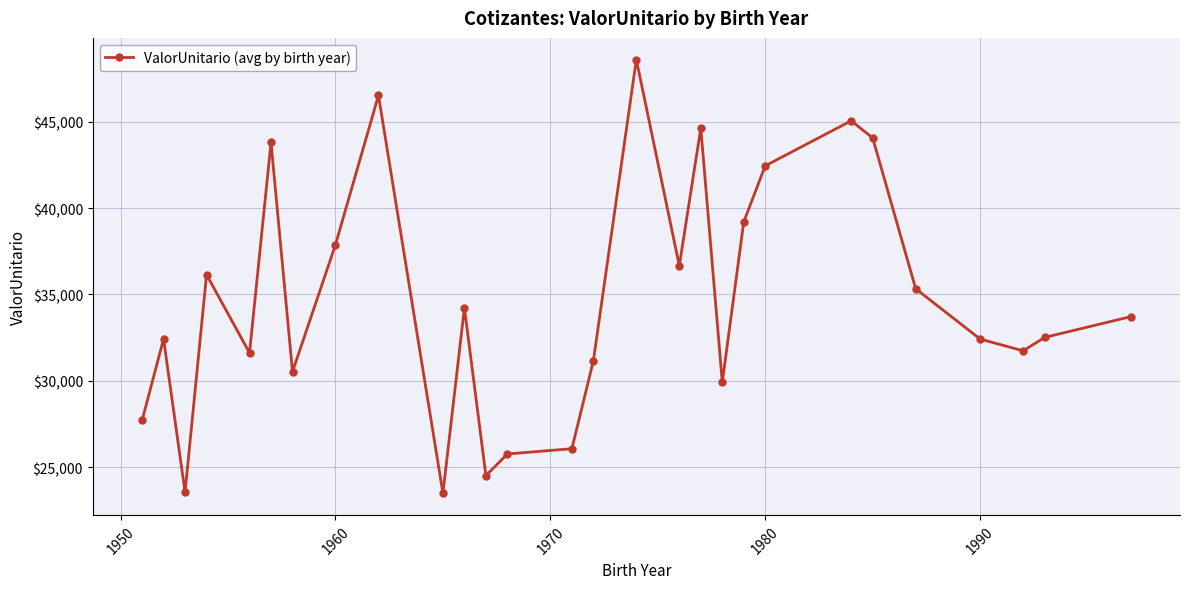

How many interior local valleys (lower than both neighbors) does the data have?

8